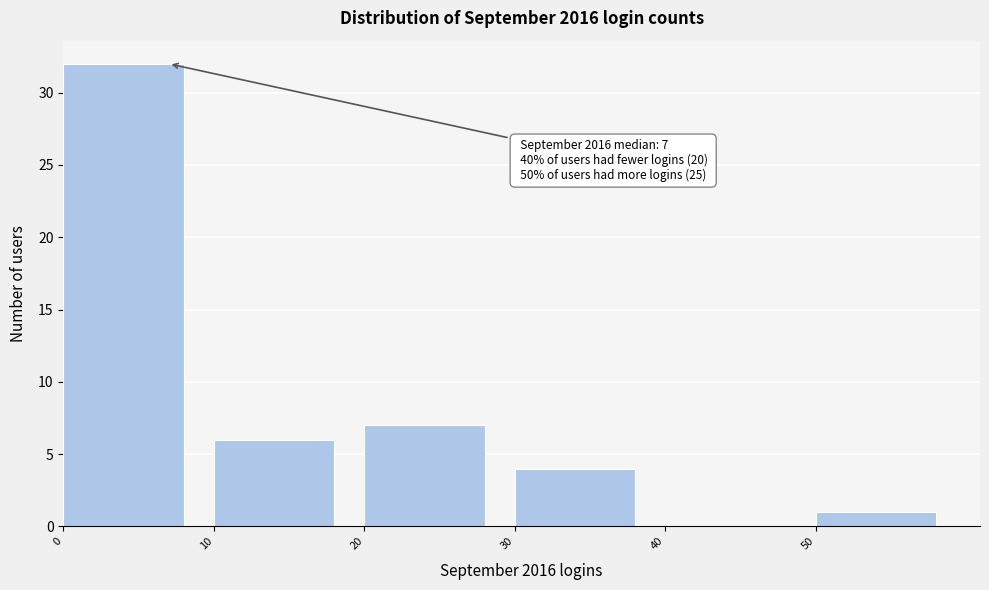

Which range on the x-axis has the tallest bar?

0 to 10